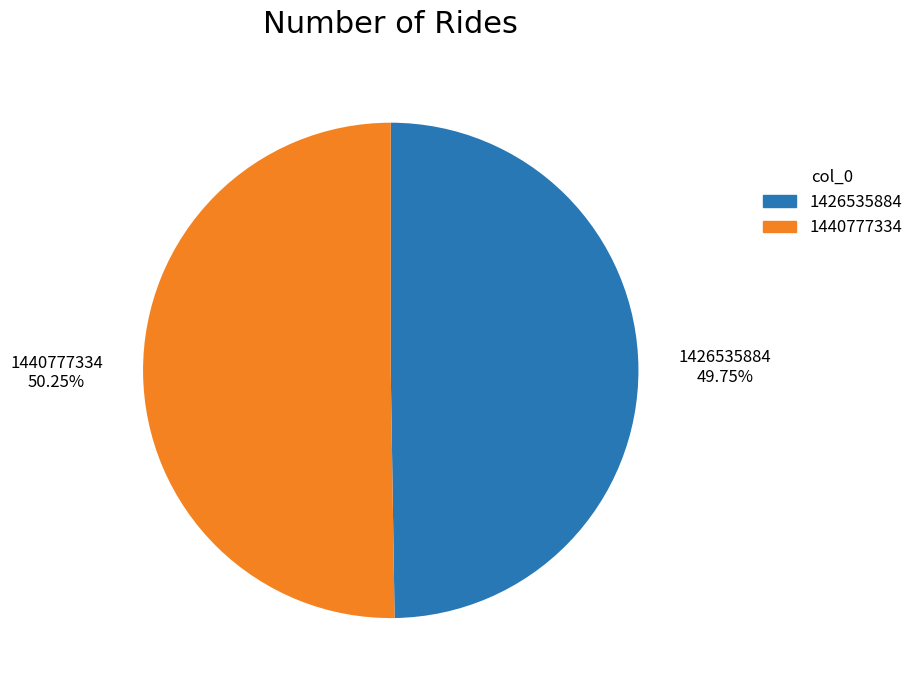

Does any single category account for the majority?

Yes